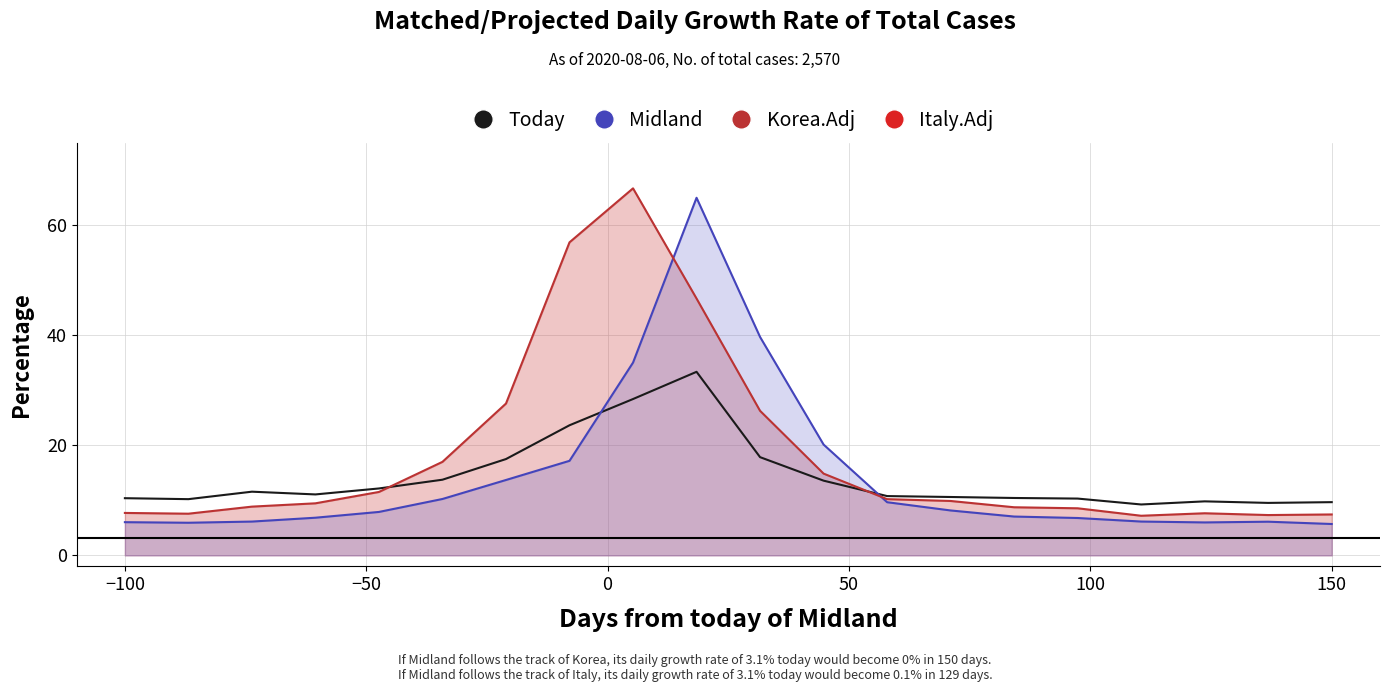

The Midland series shows 4.4 at 13. True or false?

False